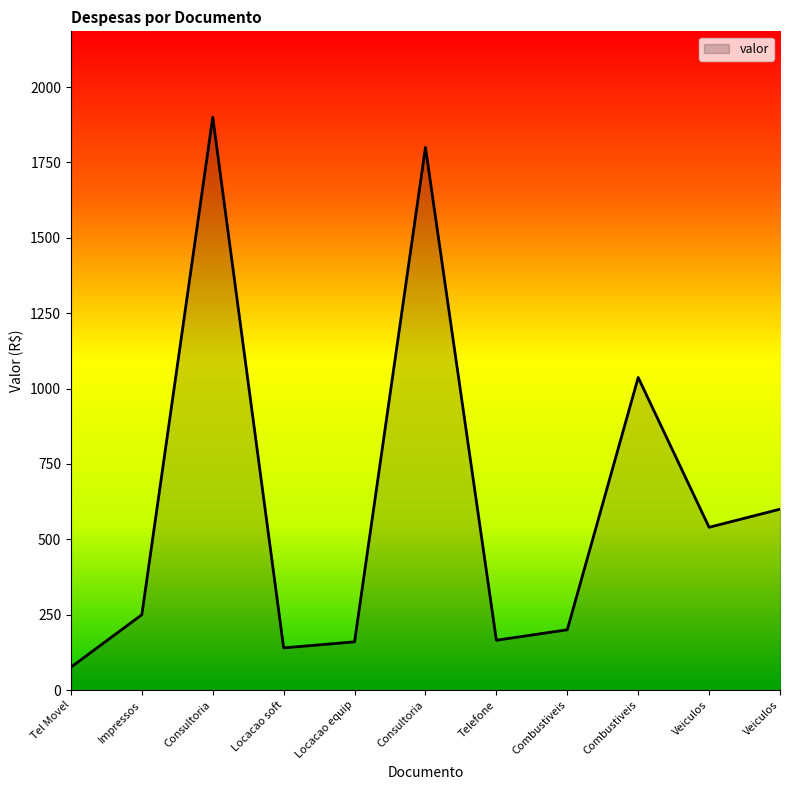

Does the chart have visible grid lines?

No